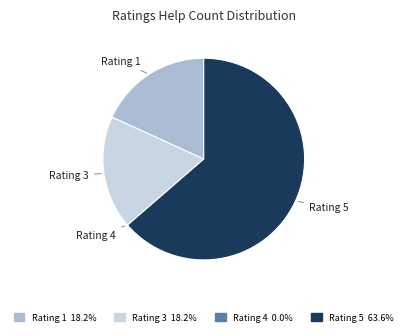

Approximately how many times larger is the value at Rating 5 compared to Rating 1?

3.5